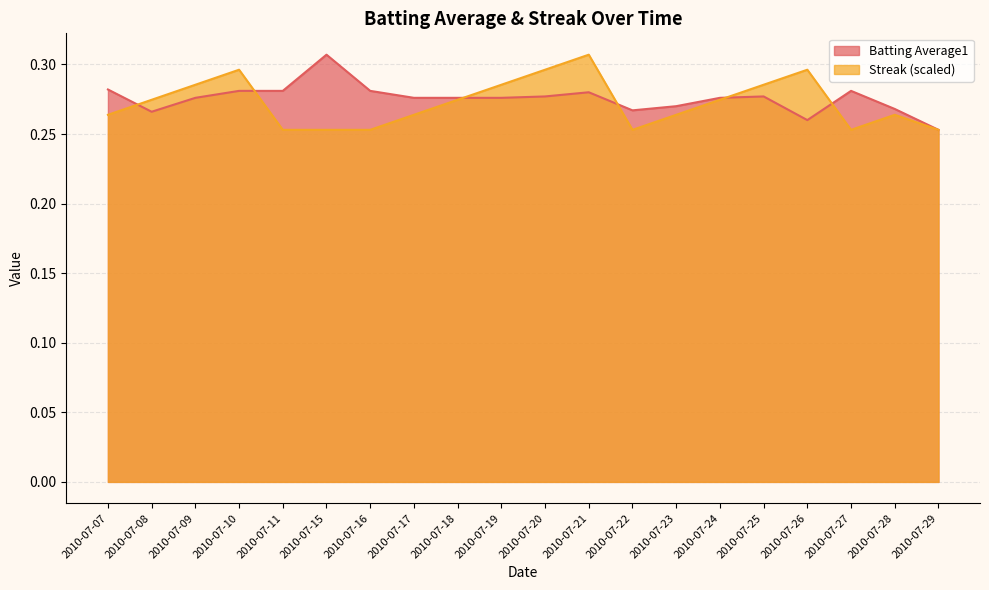

At which label does Streak reach its minimum?

2010-07-11